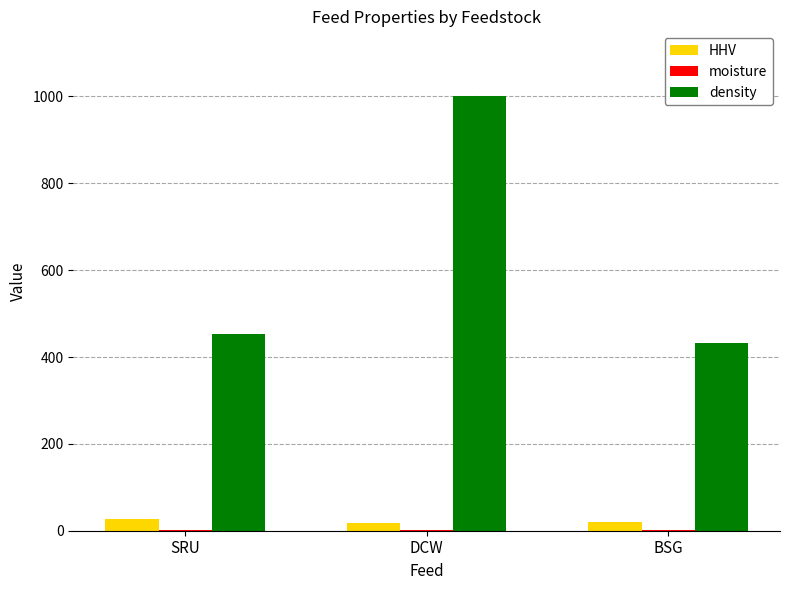

The density series shows 1000.0 at DCW. True or false?

True